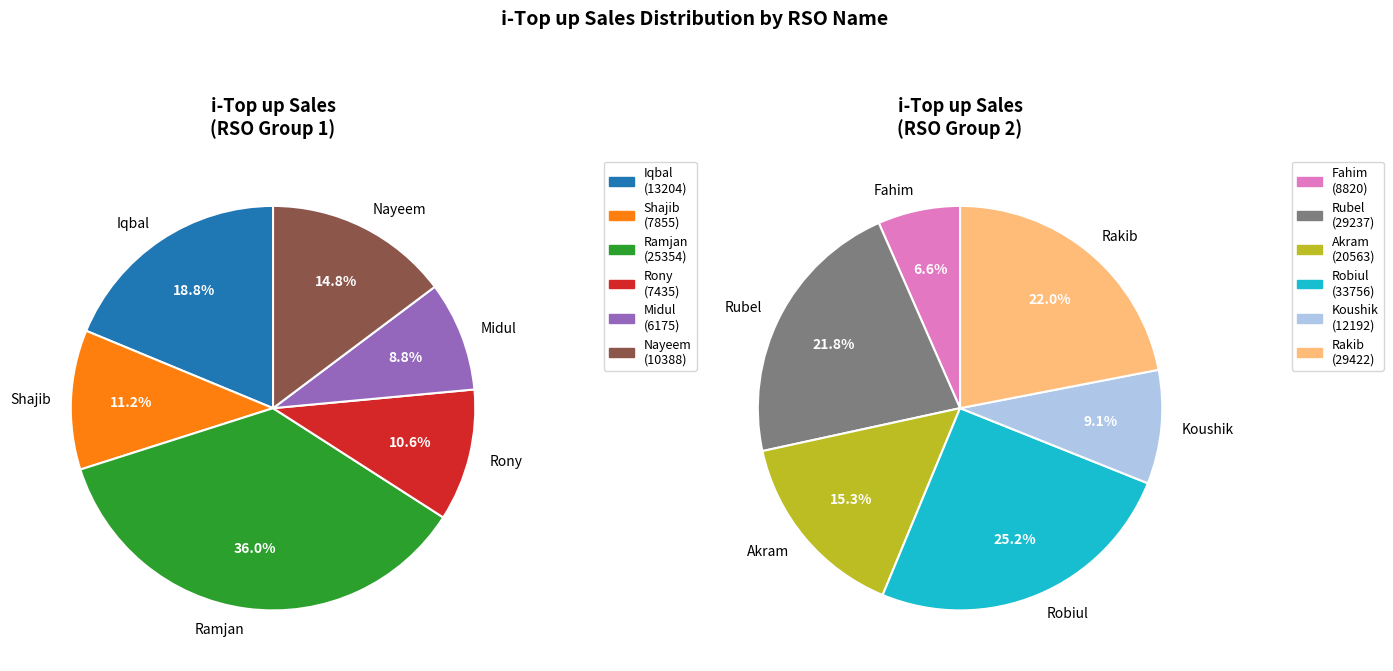

True or false: Robiul accounts for 8% of the total.

False